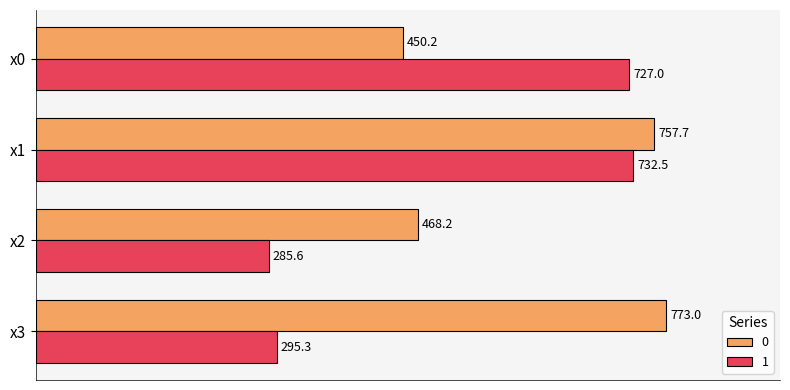

The 1 series shows 727.0 at x0. True or false?

True